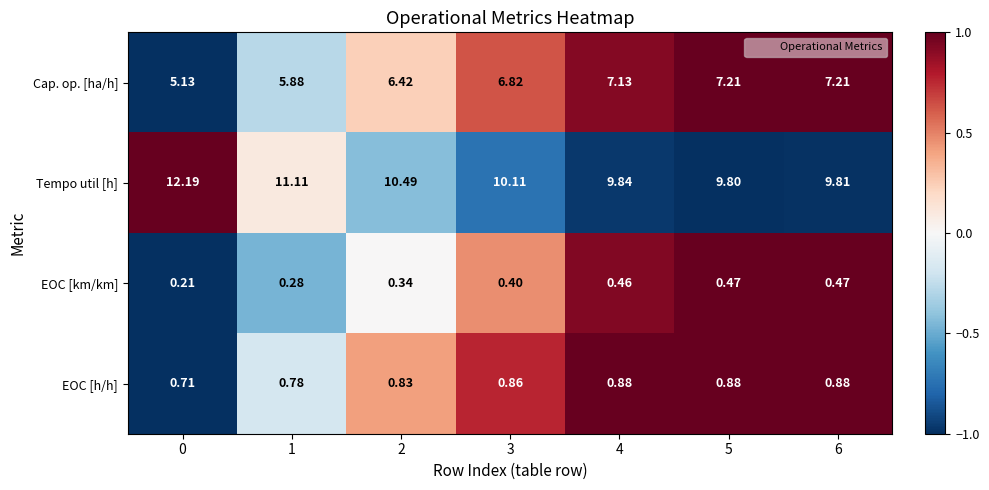

What is the total value across all series at 1?

18.1